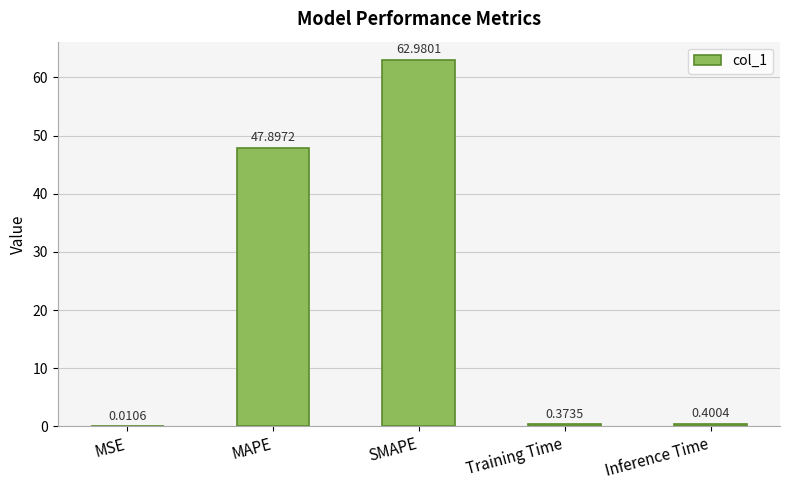

Which label corresponds to the largest value in the chart?

SMAPE